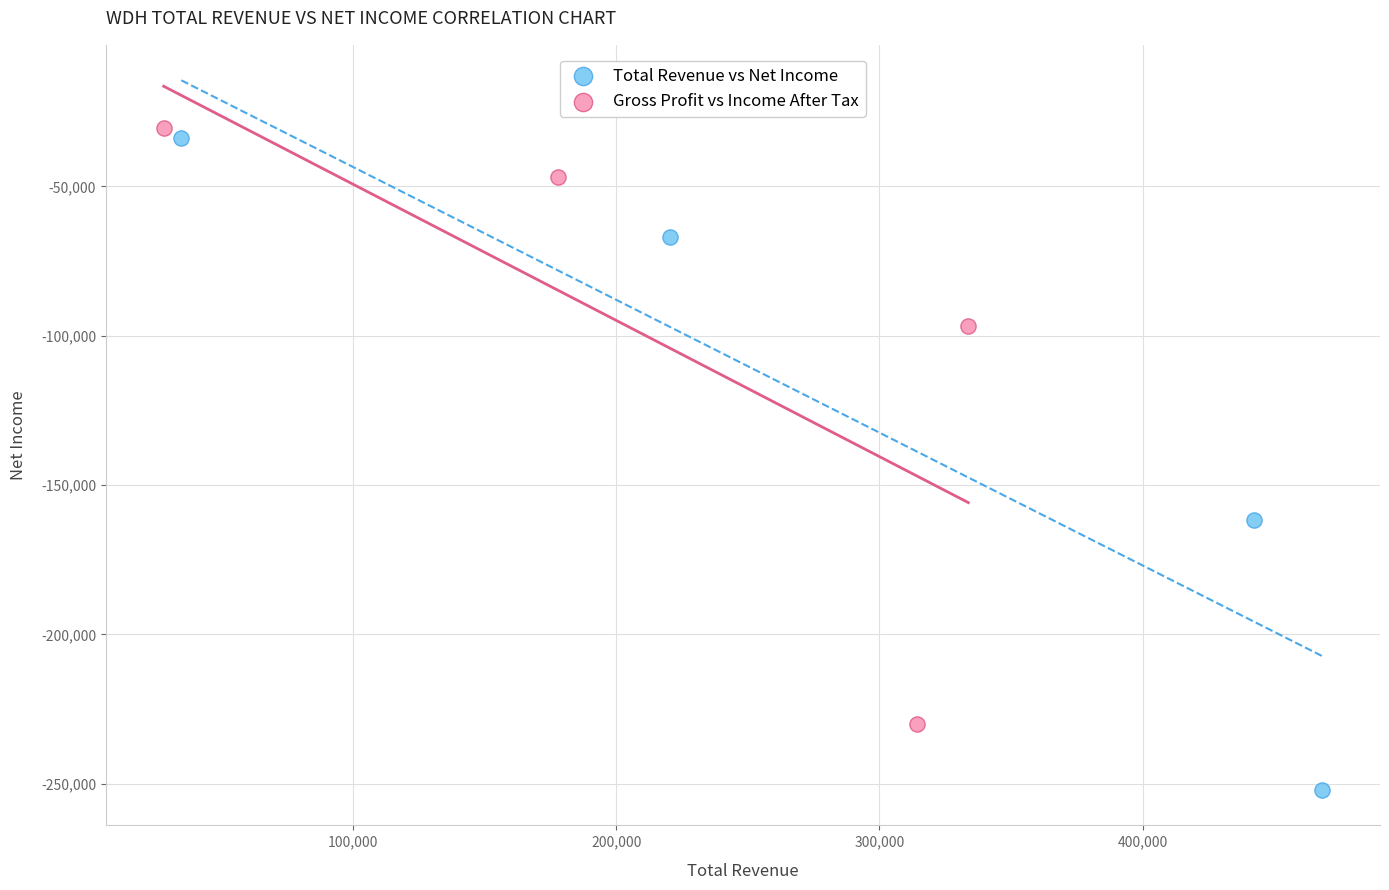

Which series reaches the maximum Y coordinate?

Gross Profit vs Income After Tax